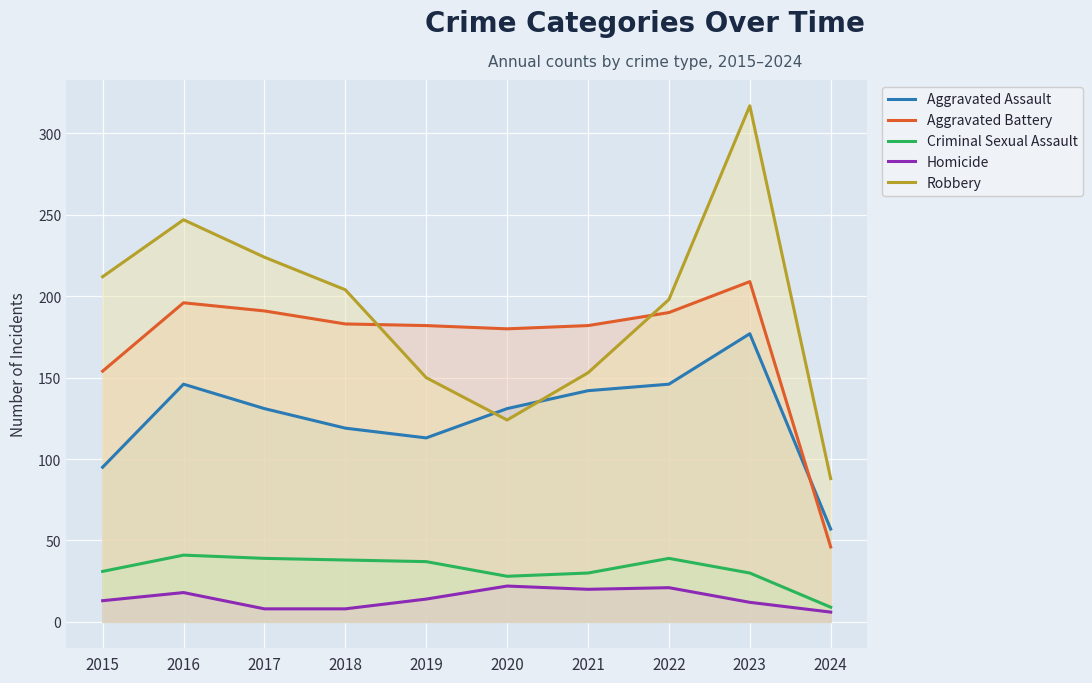

The Aggravated Assault series shows 89 at 2016. True or false?

False